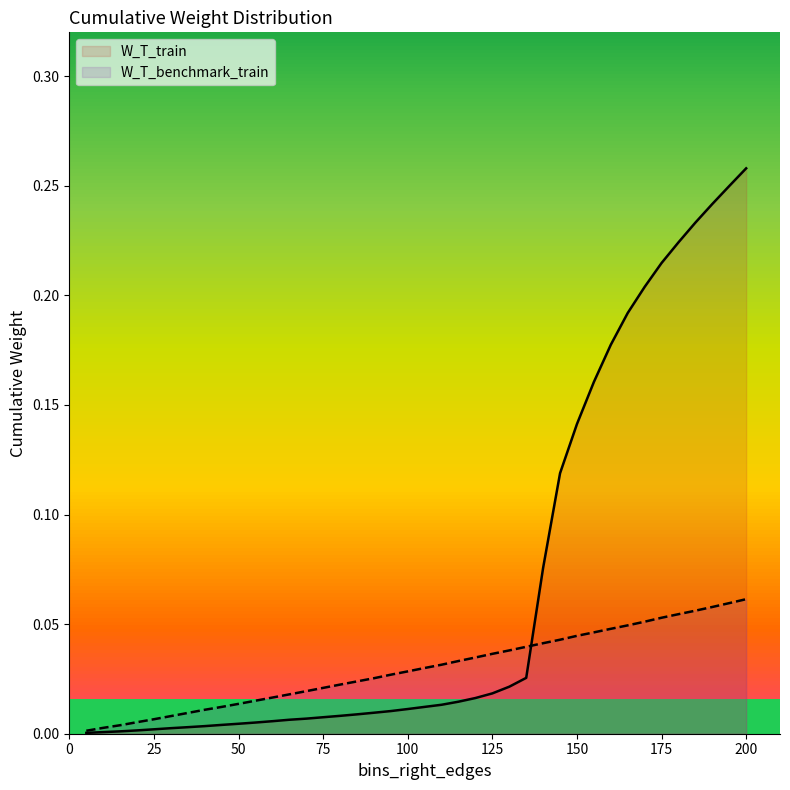

Which series has the largest range (max minus min)?

W_T_train